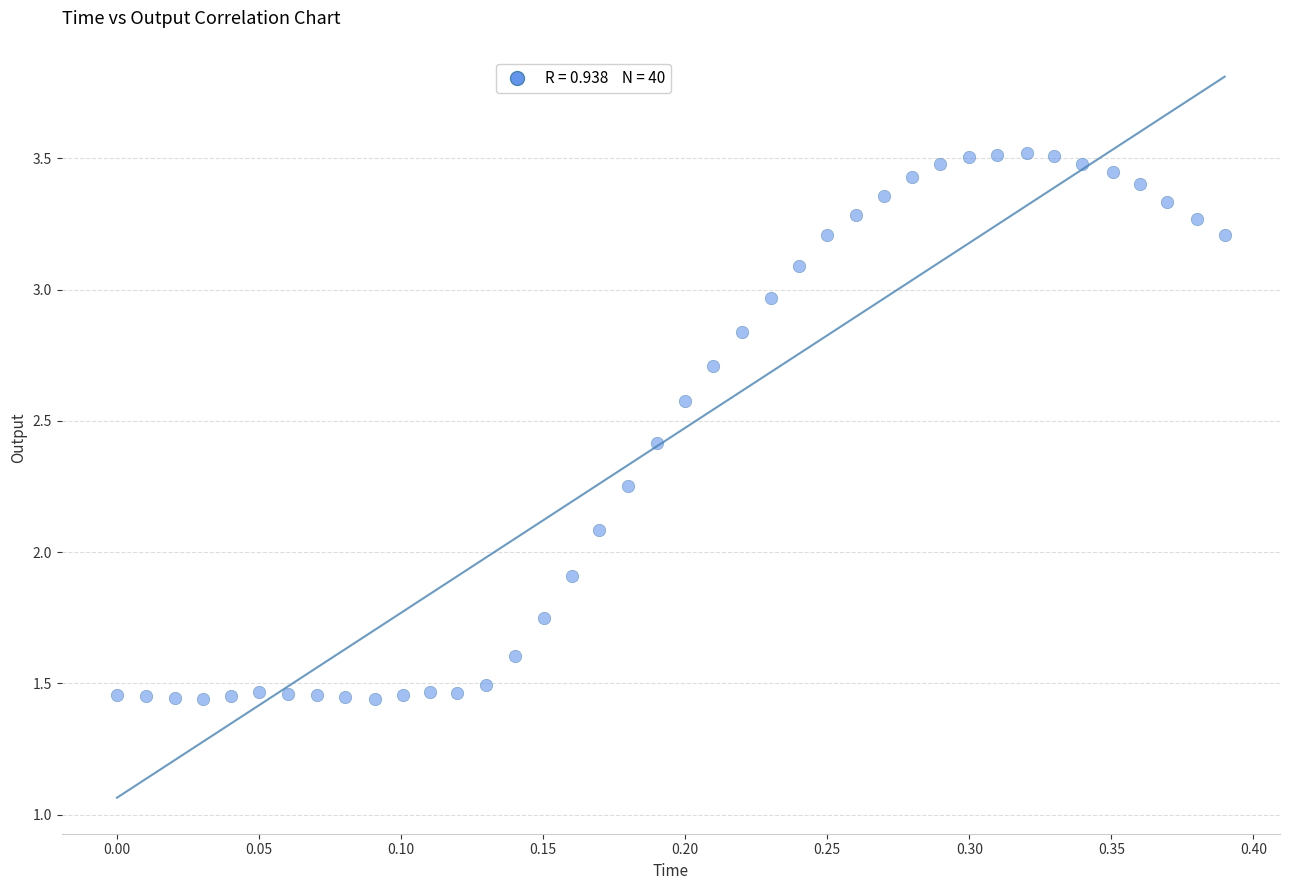

What is the range of Y values (max minus min)?

2.1